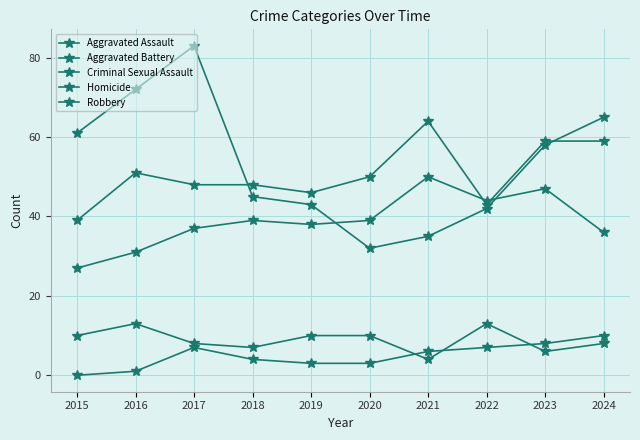

How many lines are shown in the chart?

5